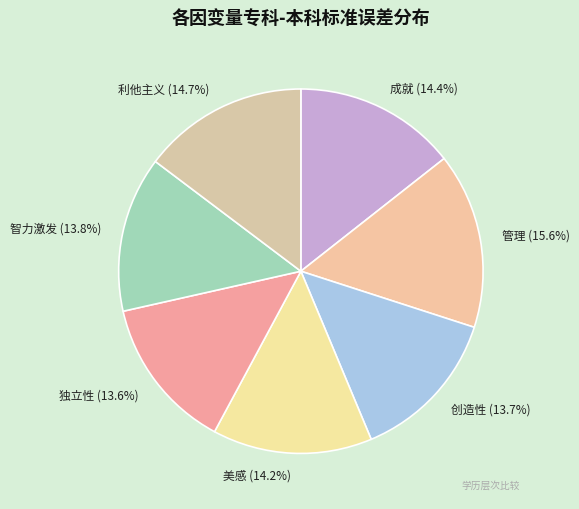

Count the number of slices in the pie.

7